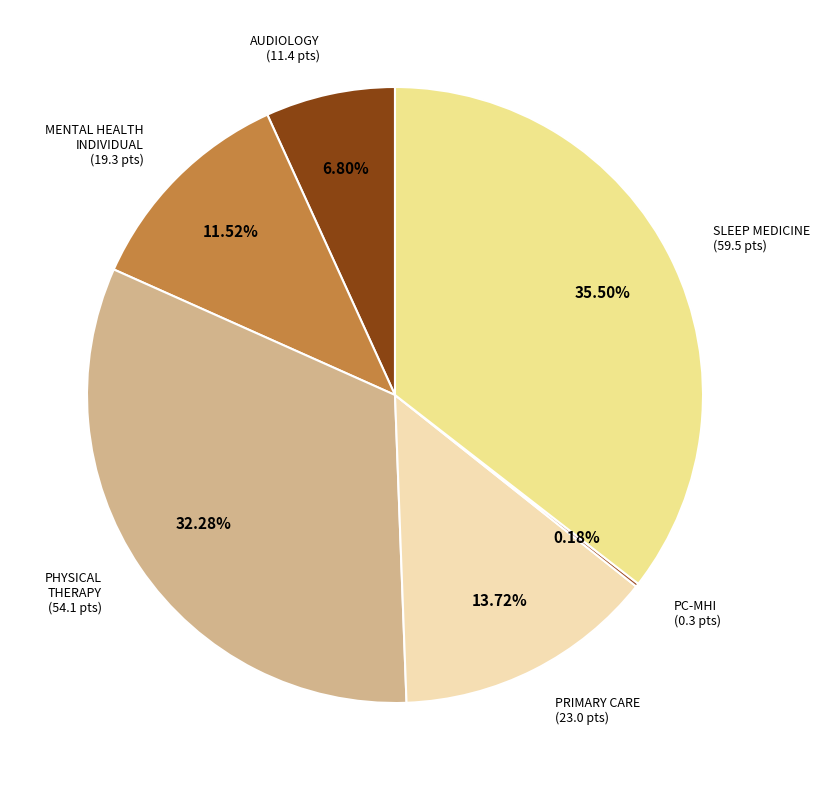

What is the smallest slice in the pie chart?

PRIMARY CARE - MENTAL HEALTH INTEGRATED